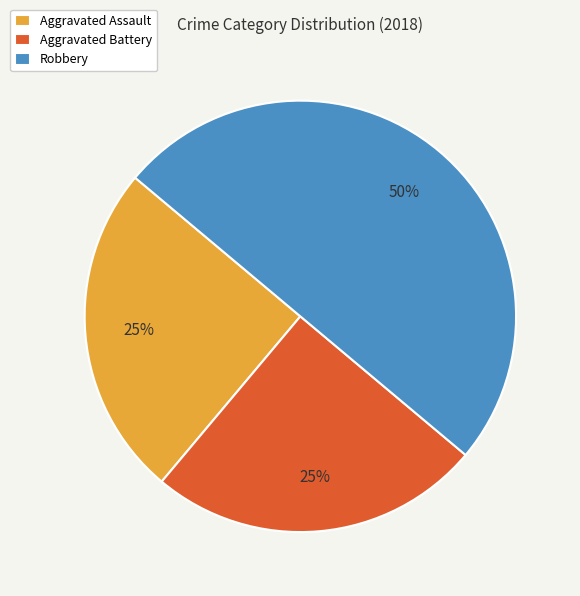

Does Aggravated Assault represent more than half of the total?

No